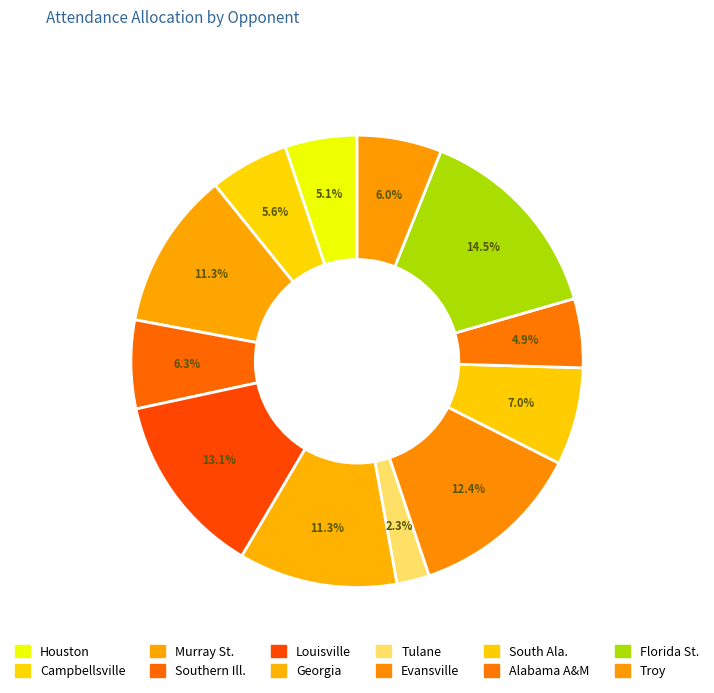

To the nearest percent, what is the difference between the largest and smallest slice percentages?

12%